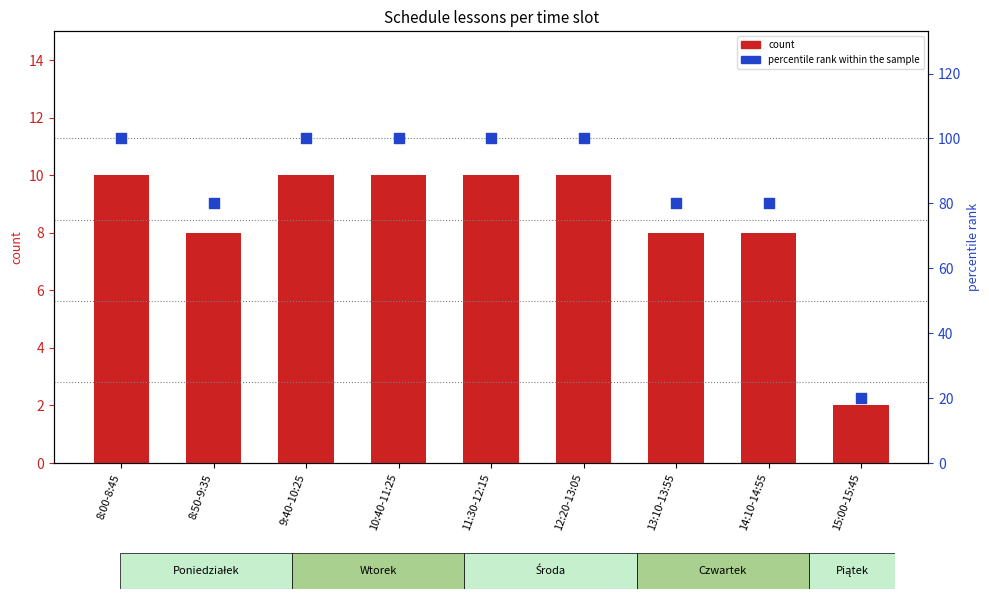

At how many categories does at least one series exceed 79?

8